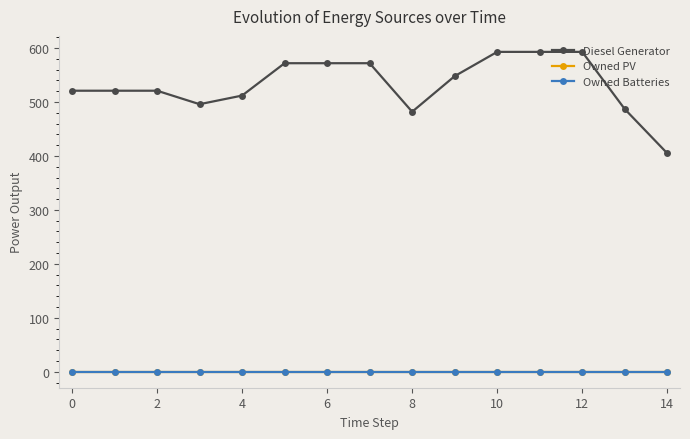

Does the chart display data point markers on the line(s)?

Yes